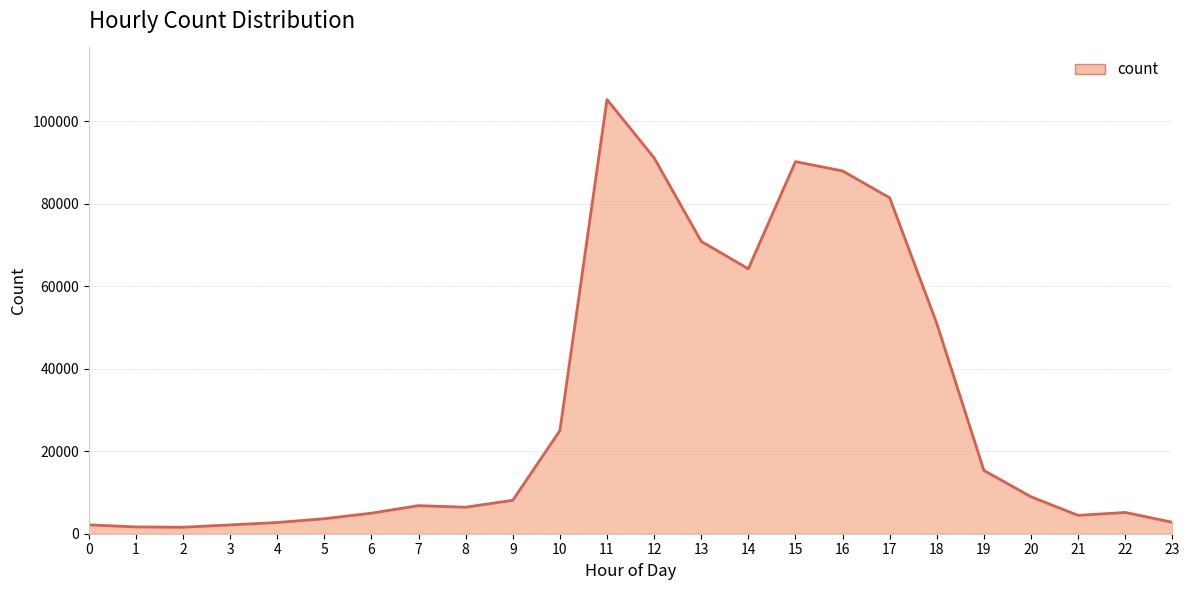

Which has a higher value, 11 or 2?

11